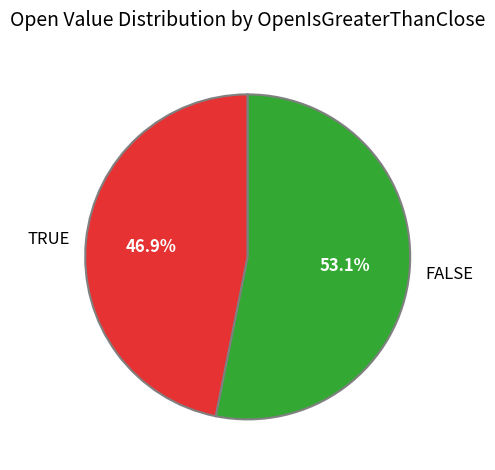

To the nearest percent, what is the combined percentage of TRUE and FALSE?

100%